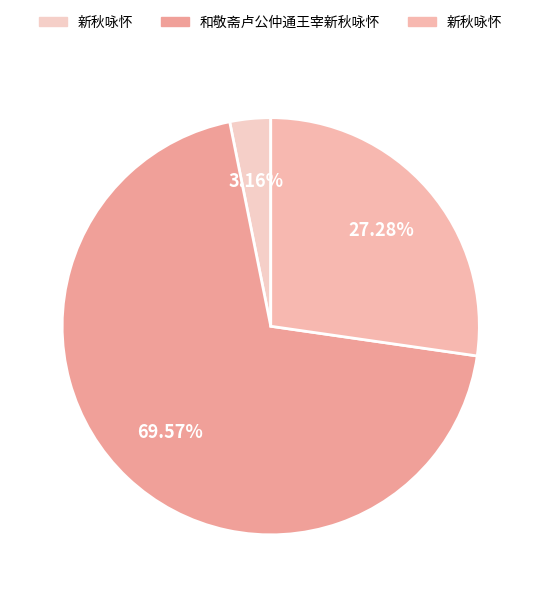

How many slices are in this pie chart?

3